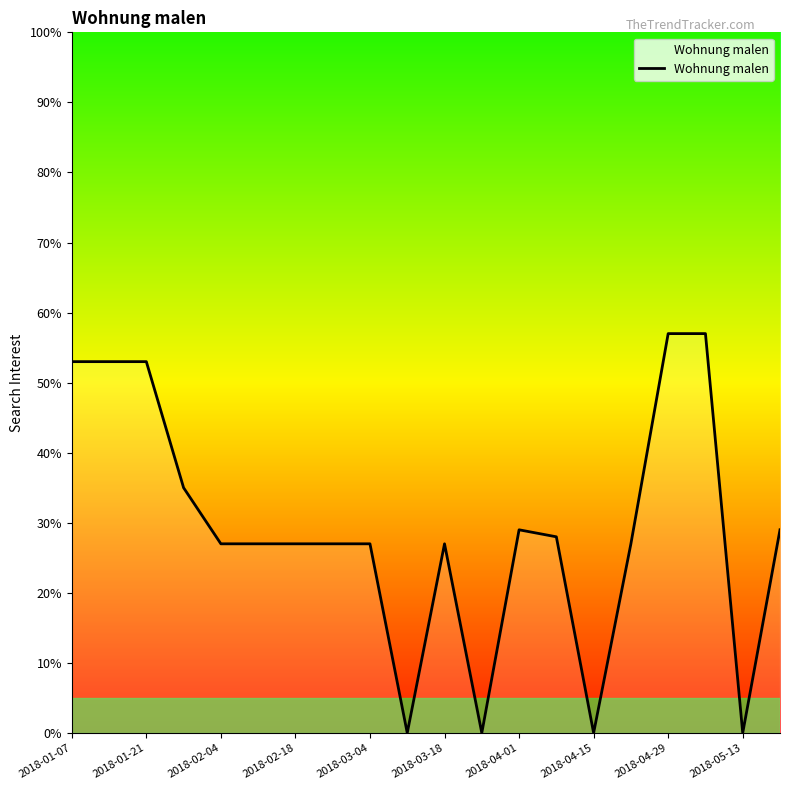

What is the greatest value displayed?

57